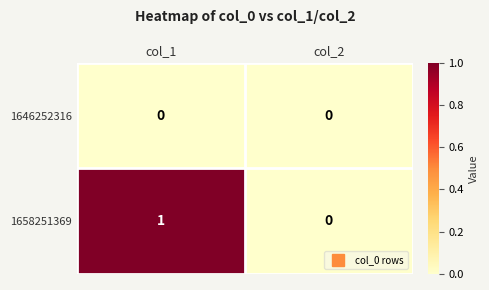

The value of 1646252316 at col_1 is 0. True or false?

True